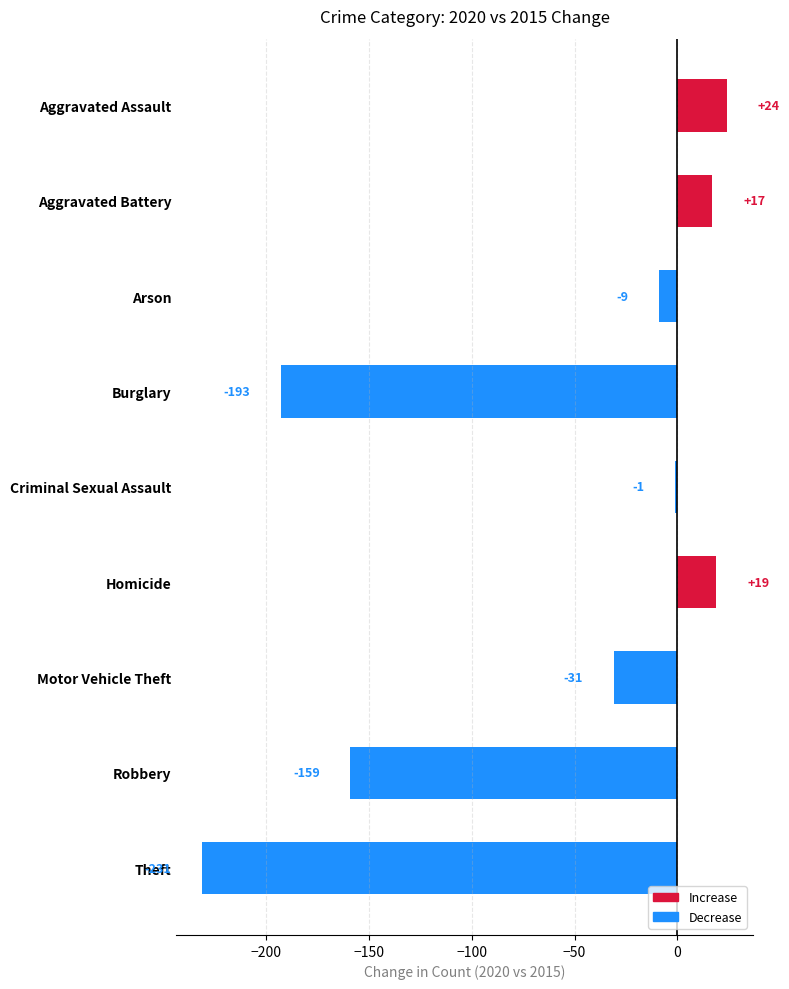

Rank the categories by value from lowest to highest.

Theft, Burglary, Robbery, Motor Vehicle Theft, Arson, Criminal Sexual Assault, Aggravated Battery, Homicide, Aggravated Assault